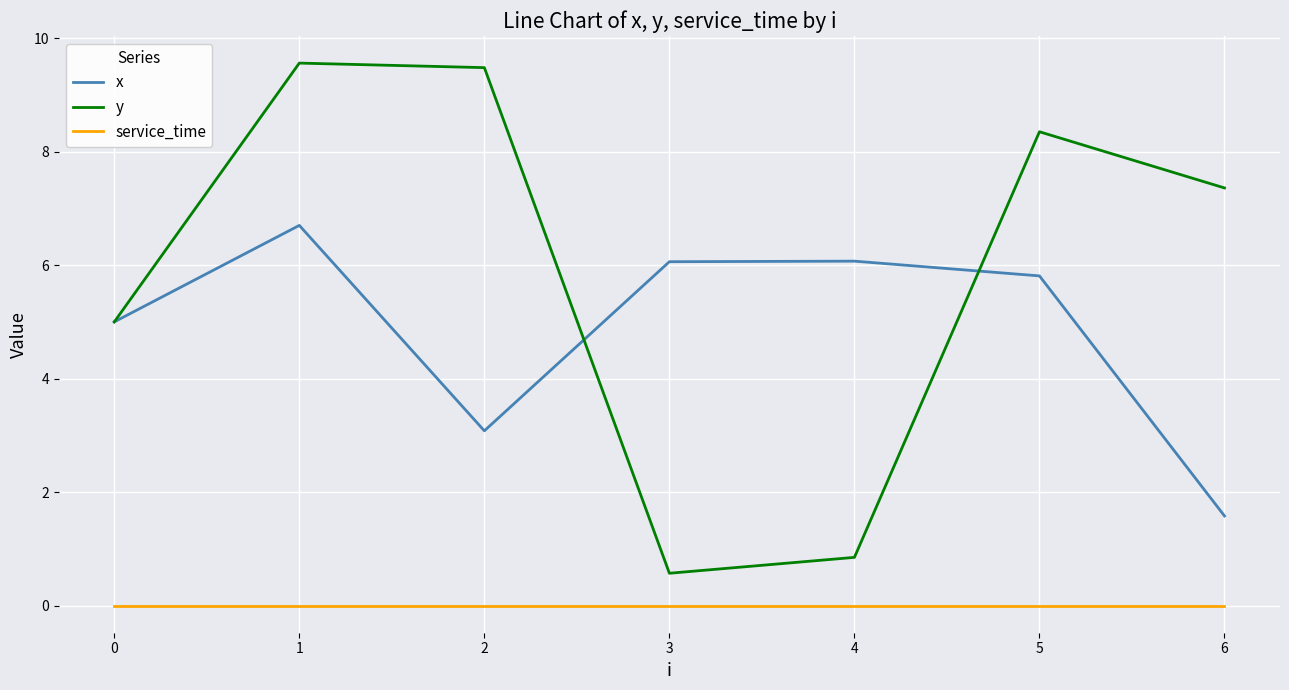

What are all the series names shown in the legend?

x, y, service_time